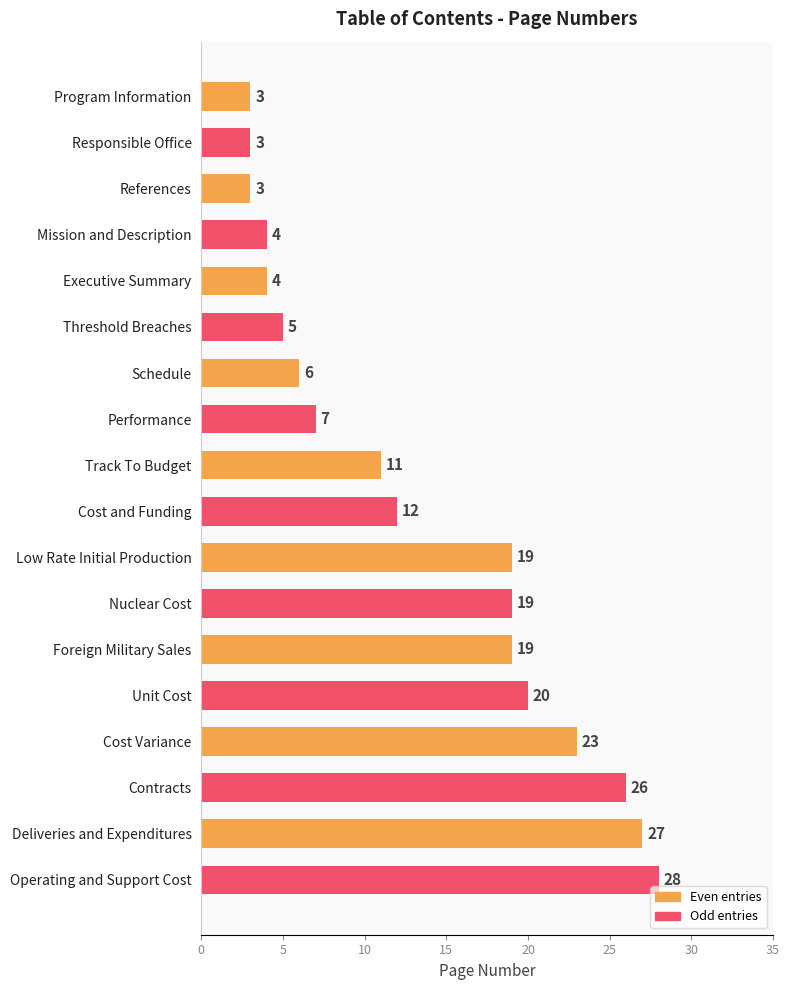

What is the sum of all values?

239